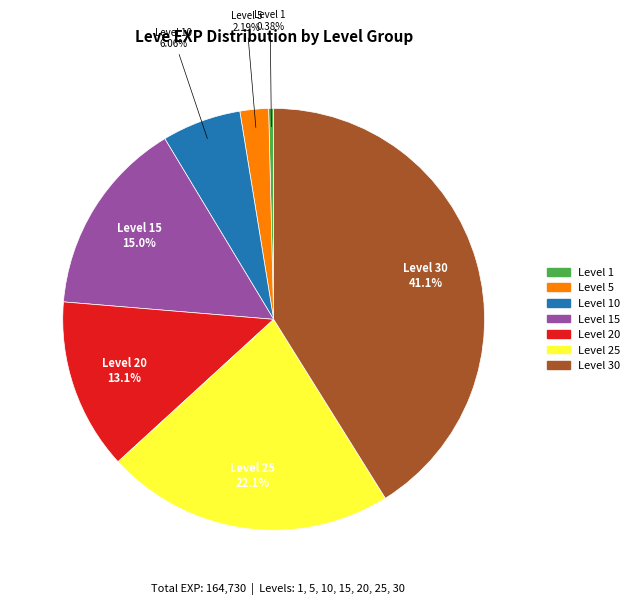

Is there any slice that represents more than half of the pie?

No